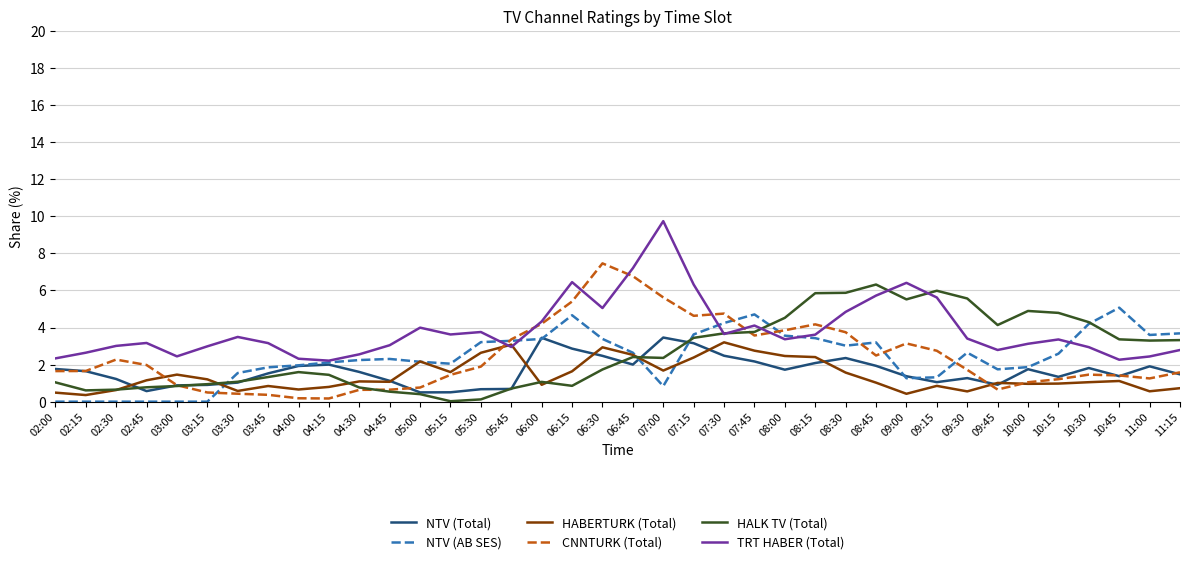

The TRT HABER (Total) series shows 5.0 at 06:30. True or false?

True